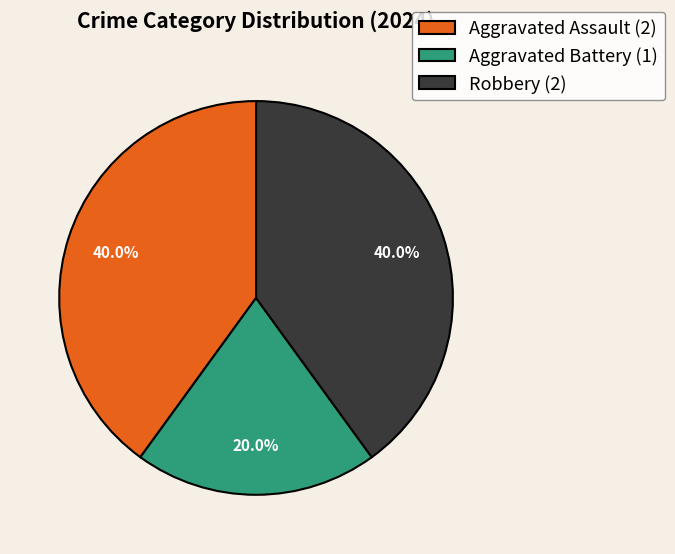

How many segments does this pie chart have?

3